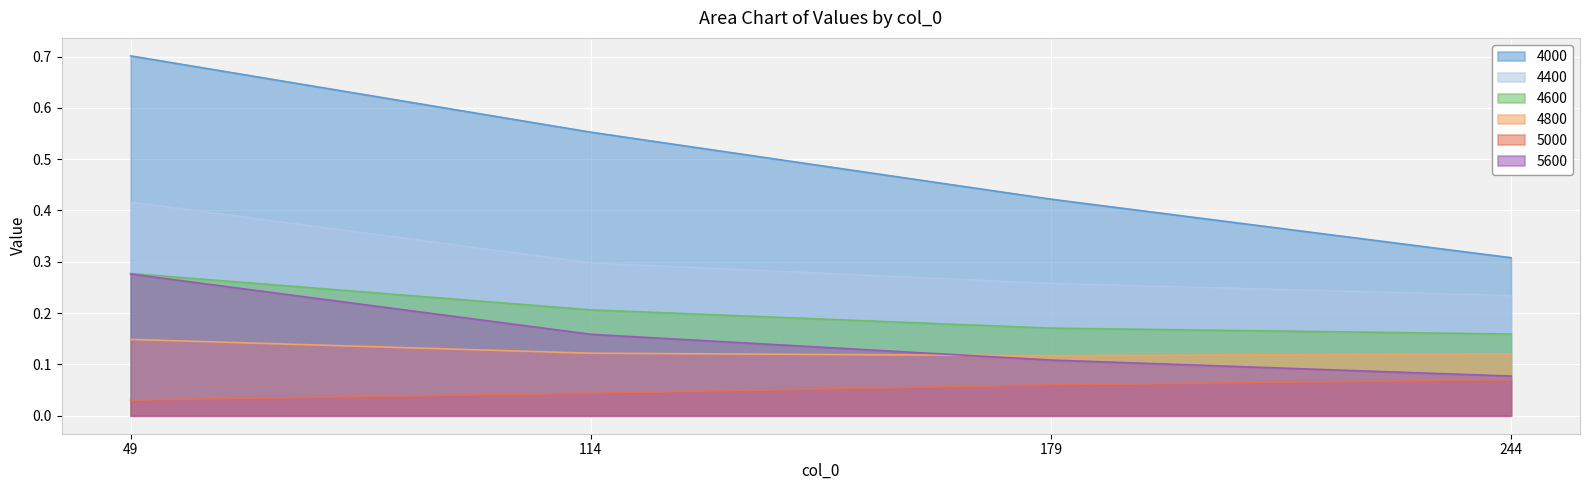

At 49, list the series in order from smallest to largest.

5000, 4800, 5600, 4600, 4400, 4000